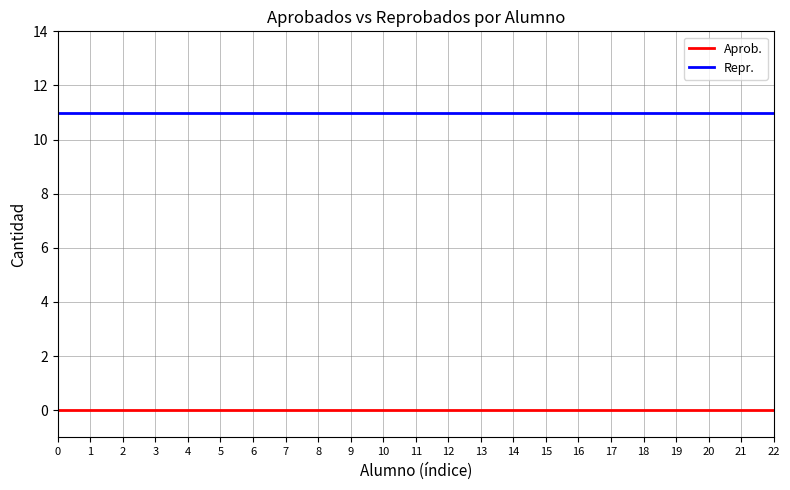

True or false: Repr. and Aprob. cross at least once.

False